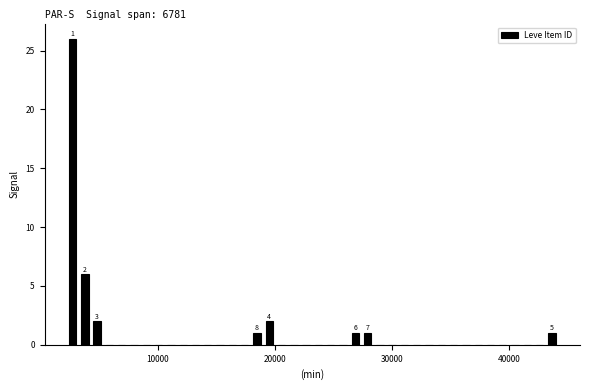

Around what value on the x-axis is the tallest bar? Give the approximate position of its centre, as read against the axis.

3000